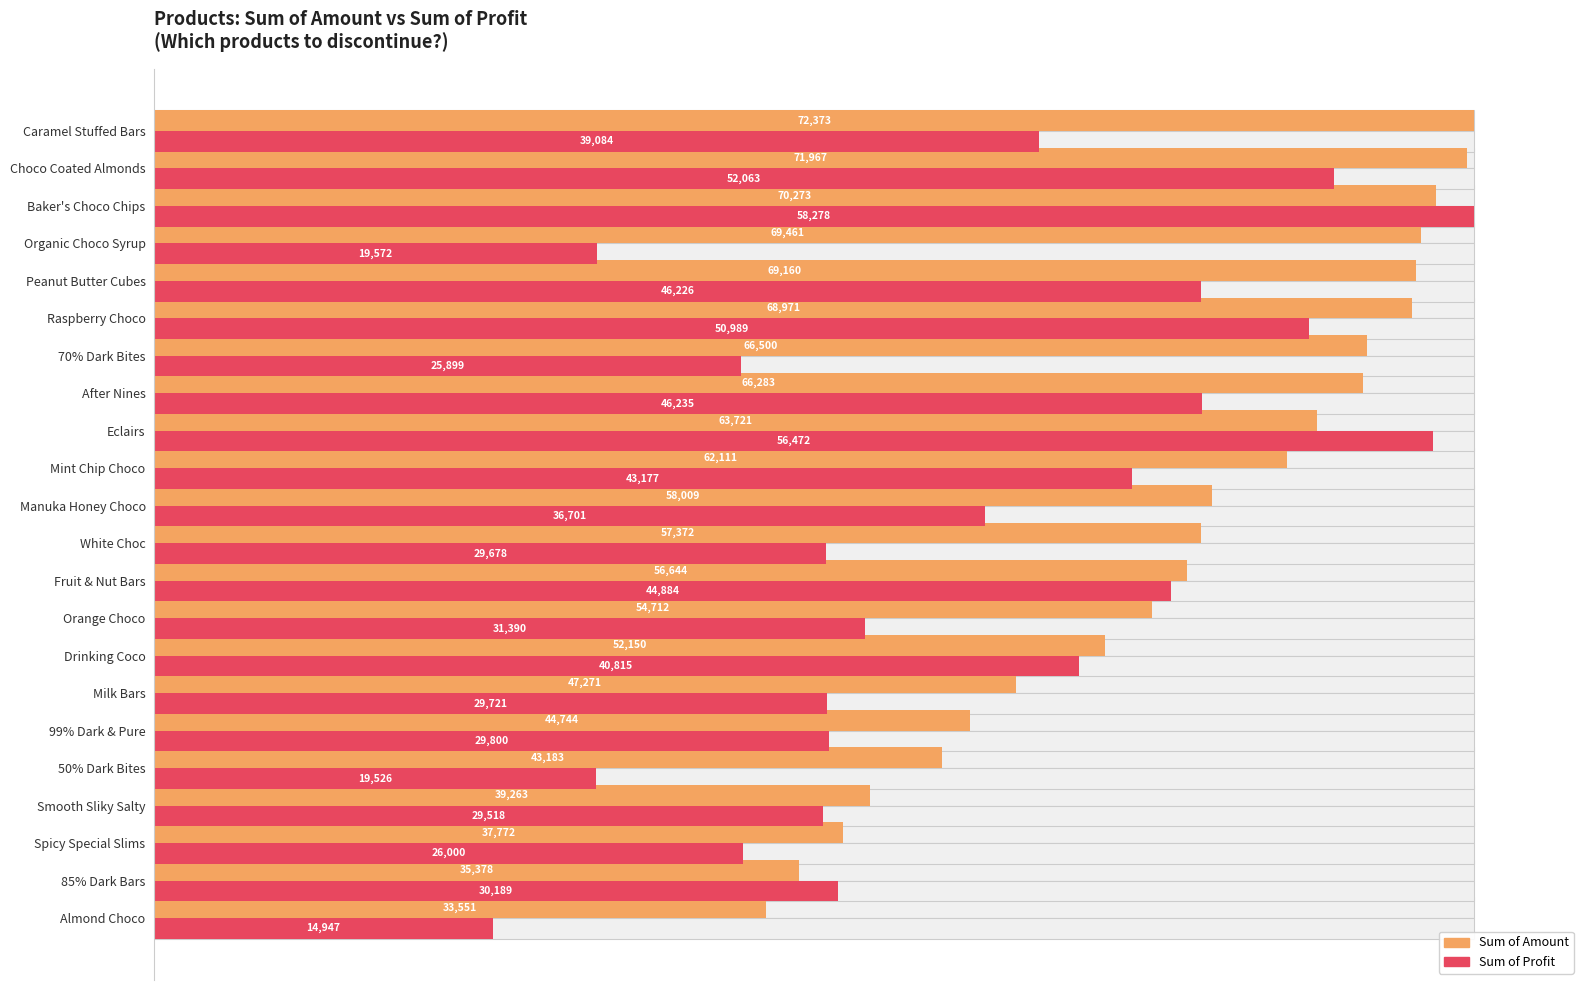

What are all the series names shown in the legend?

Sum of Amount, Sum of Profit